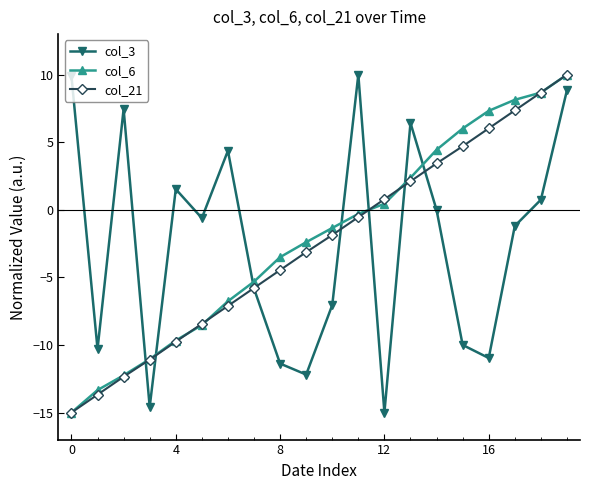

In col_3, how many points are higher than both neighbors (excluding endpoints)?

5